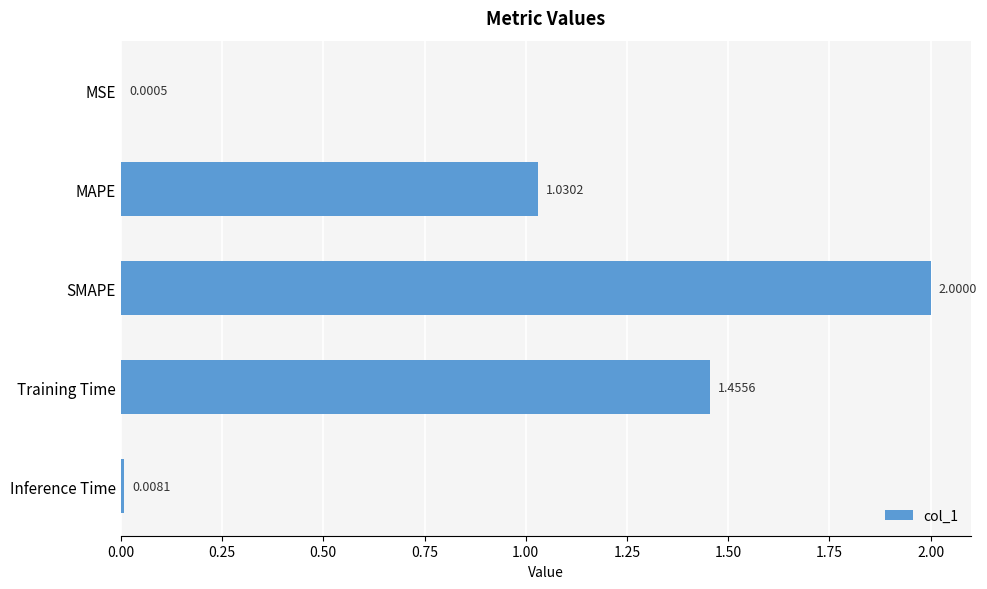

Between Inference Time and MSE, which is larger?

Inference Time